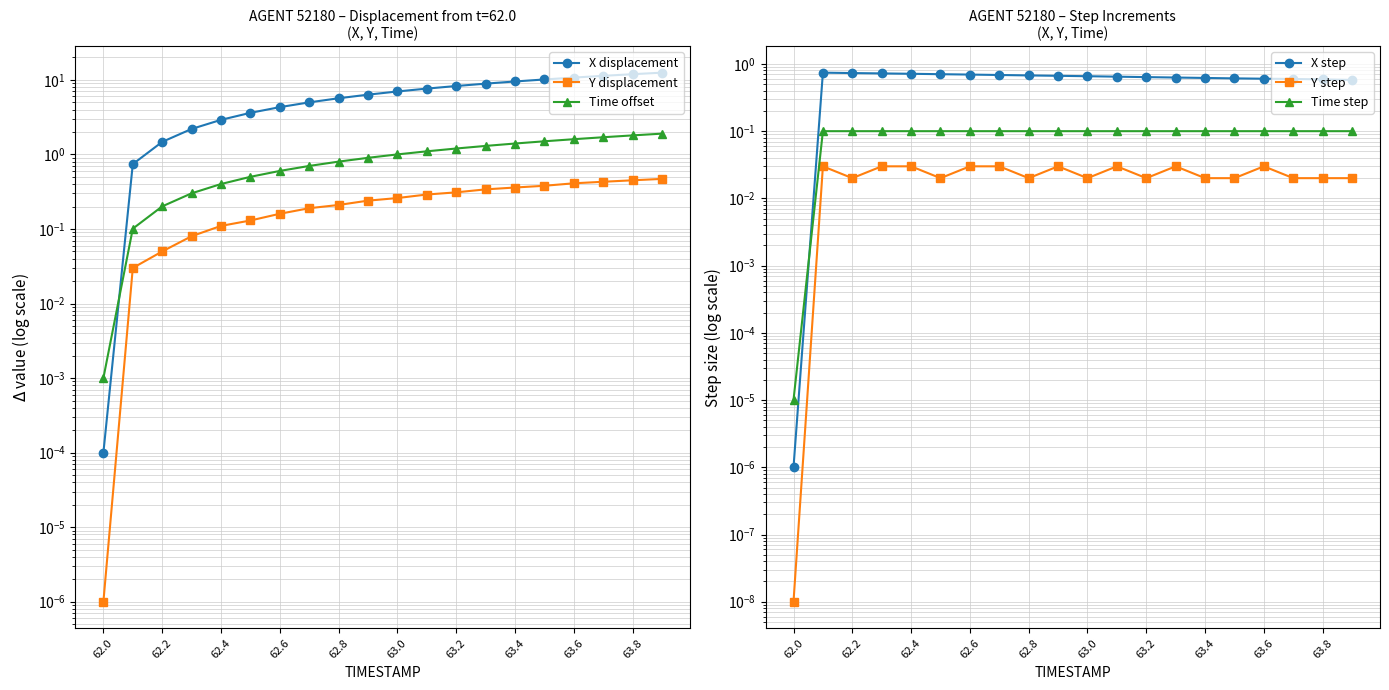

What is the spread (max minus min) of values at 17?

11.3